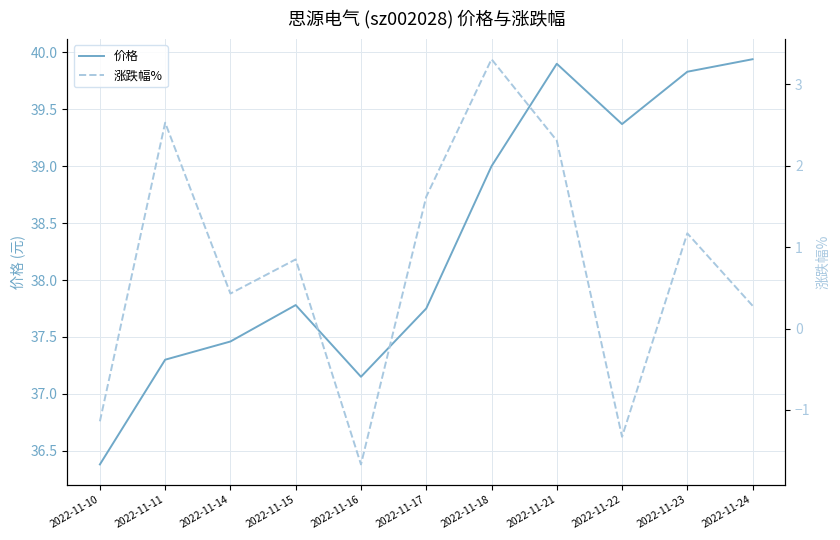

How many lines are shown in the chart?

2